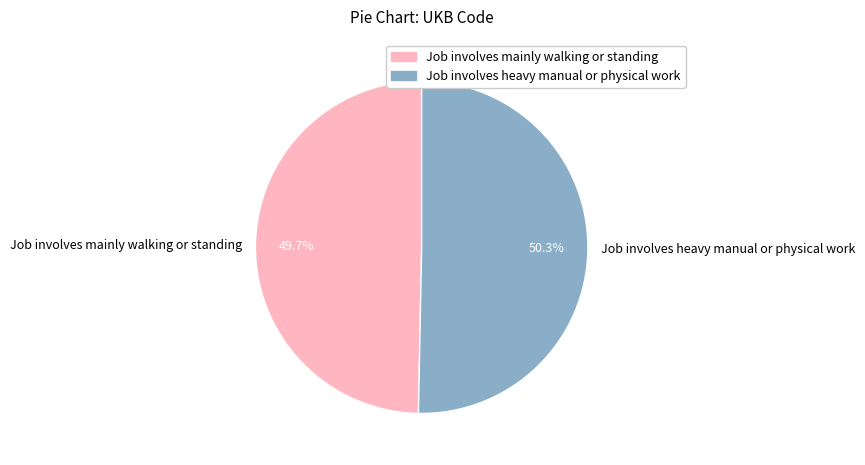

Is there a majority slice in this chart?

Yes